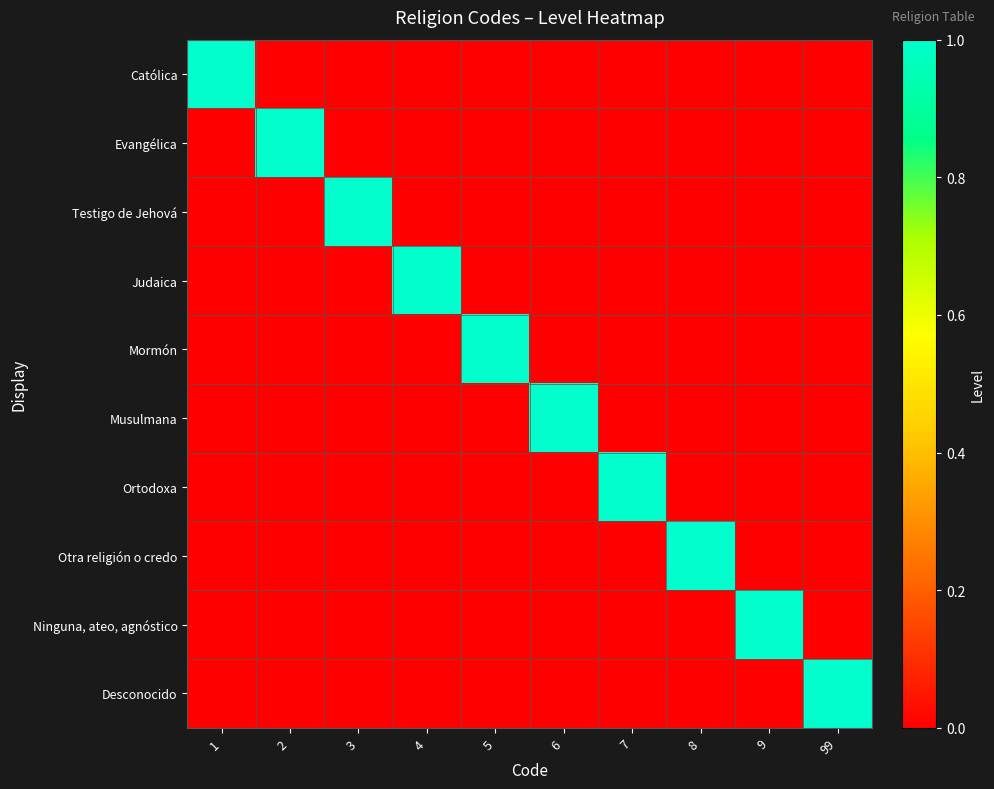

Reading right to left, extract all data points from this chart.

Católica: 99=0	9=0	8=0	7=0	6=0	5=0	4=0	3=0	2=0	1=1
Evangélica: 99=0	9=0	8=0	7=0	6=0	5=0	4=0	3=0	2=1	1=0
Testigo de Jehová: 99=0	9=0	8=0	7=0	6=0	5=0	4=0	3=1	2=0	1=0
Judaica: 99=0	9=0	8=0	7=0	6=0	5=0	4=1	3=0	2=0	1=0
Mormón: 99=0	9=0	8=0	7=0	6=0	5=1	4=0	3=0	2=0	1=0
Musulmana: 99=0	9=0	8=0	7=0	6=1	5=0	4=0	3=0	2=0	1=0
Ortodoxa: 99=0	9=0	8=0	7=1	6=0	5=0	4=0	3=0	2=0	1=0
Otra religión o credo: 99=0	9=0	8=1	7=0	6=0	5=0	4=0	3=0	2=0	1=0
Ninguna, ateo, agnóstico: 99=0	9=1	8=0	7=0	6=0	5=0	4=0	3=0	2=0	1=0
Desconocido: 99=1	9=0	8=0	7=0	6=0	5=0	4=0	3=0	2=0	1=0